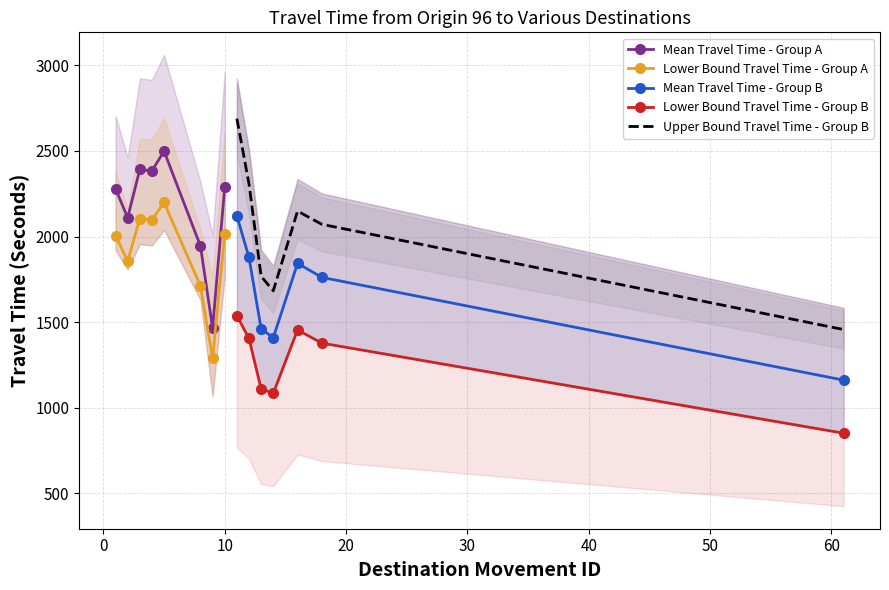

What is the highest value of the Mean Travel Time - Group B series?

2121.0